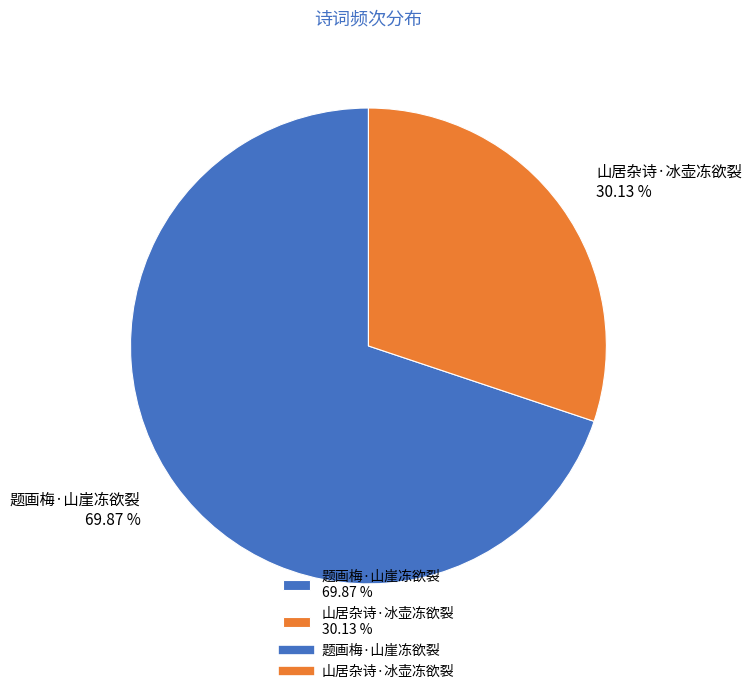

To the nearest percent, what percentage of the pie is 山居杂诗·冰壶冻欲裂?

30%